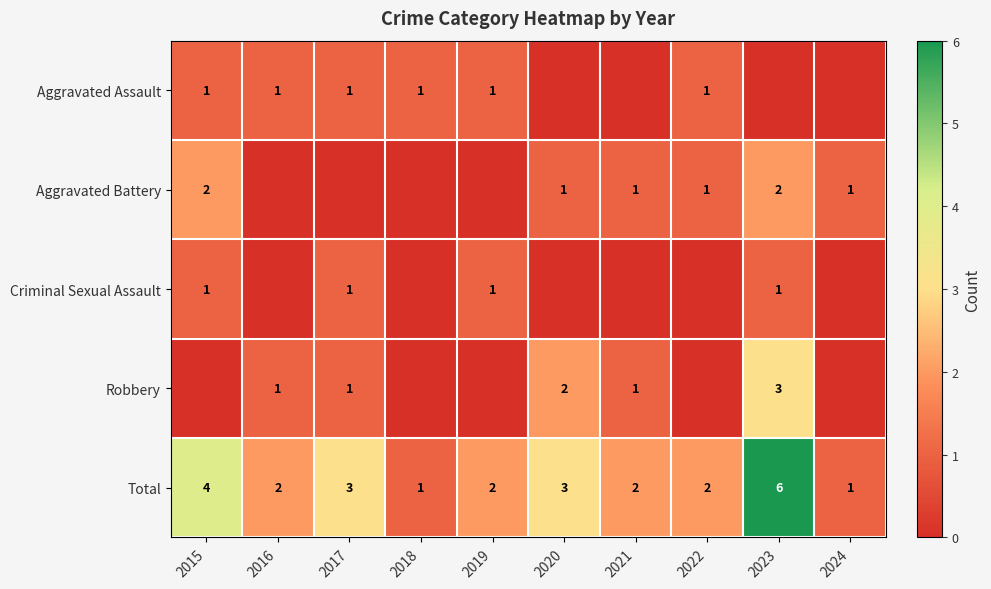

At which label does Total first exceed 2?

2015